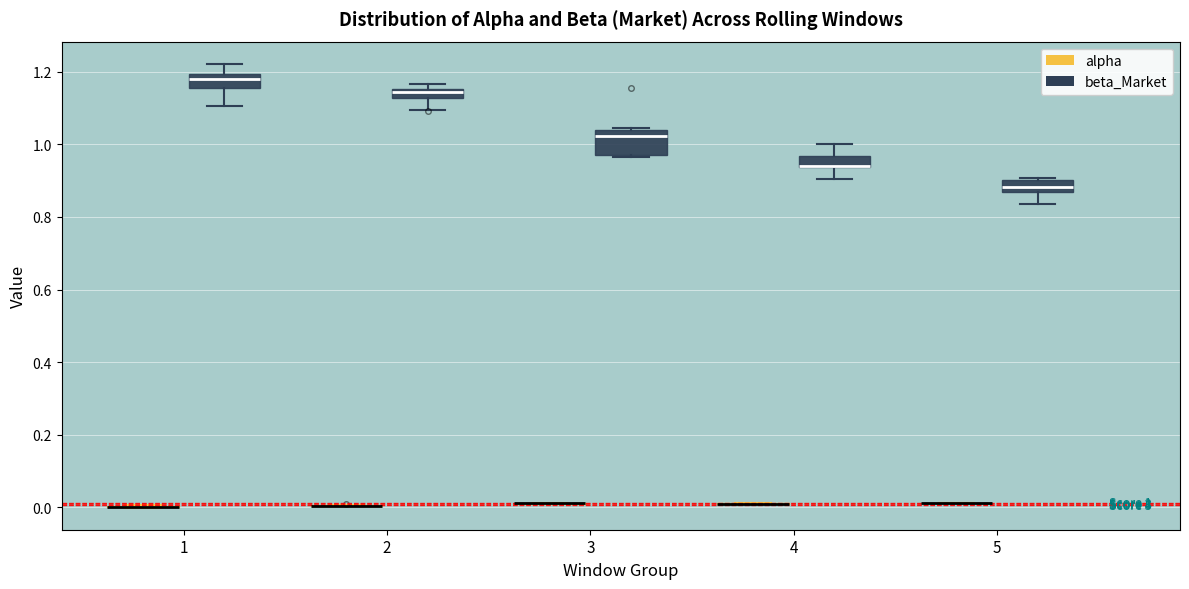

Comparing the boxes themselves (not the whiskers), which one is the tallest?

3 (beta_Market)